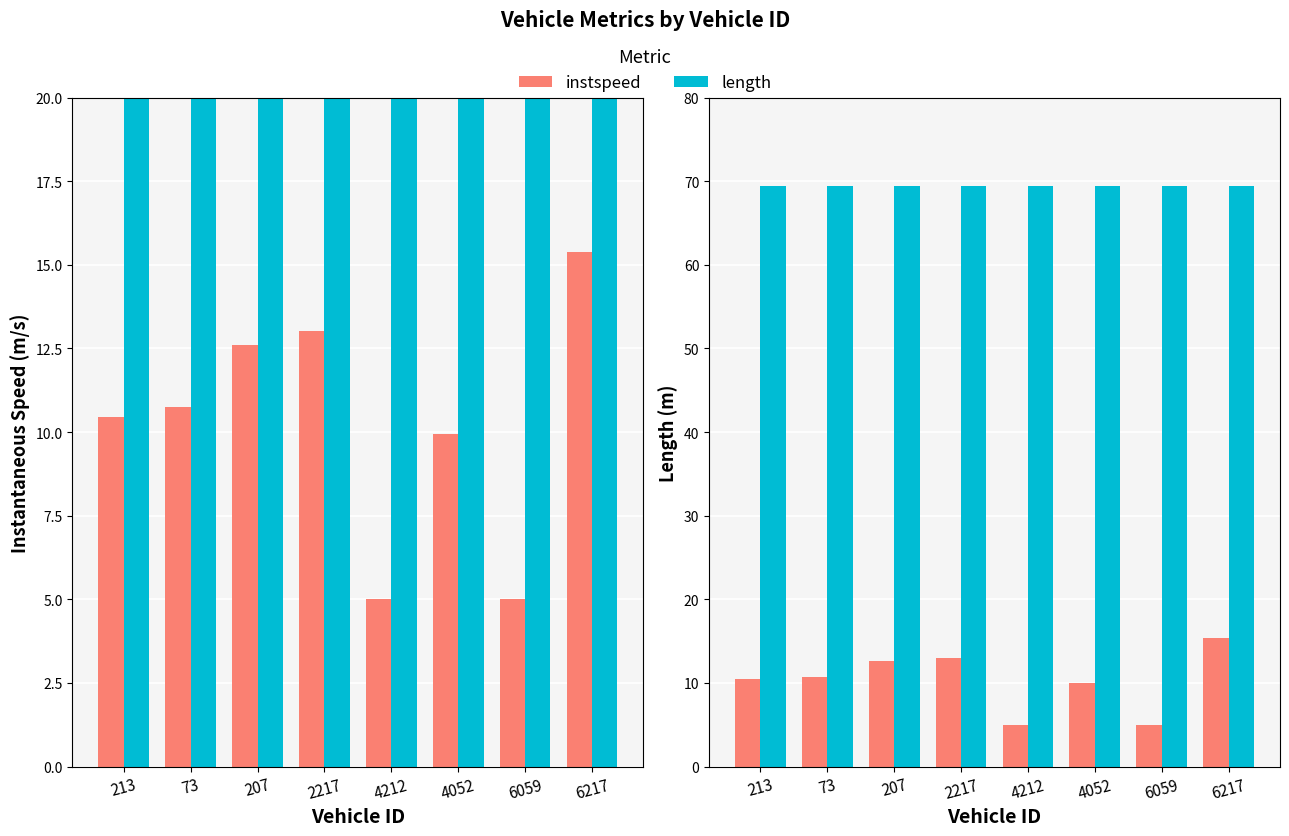

What is the maximum value for length?

69.4